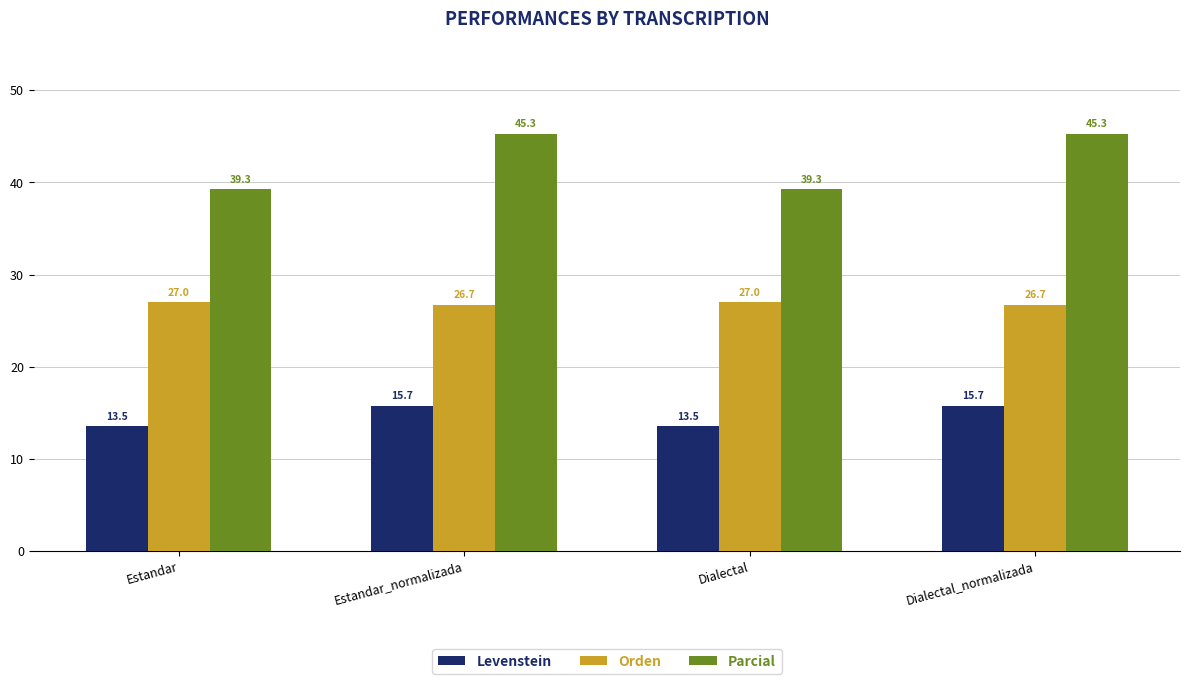

List the series in order of their overall mean, highest first.

Parcial, Orden, Levenstein